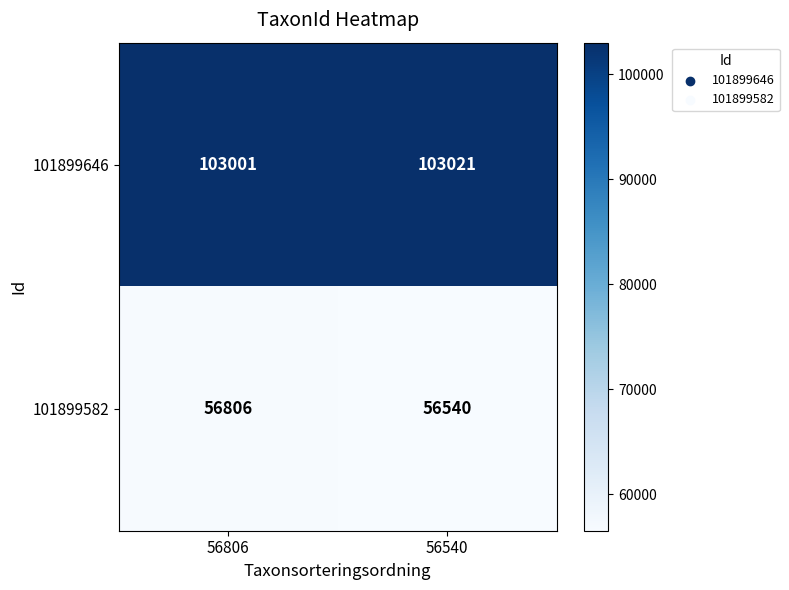

Which series has the largest total across all categories?

101899646